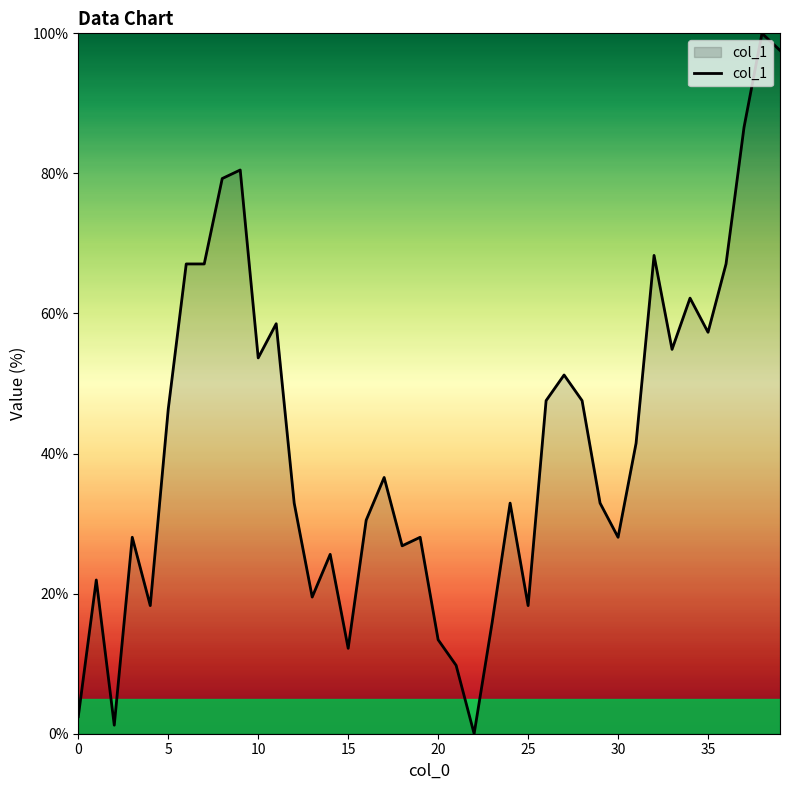

What is the maximum value shown in the chart?

100.0